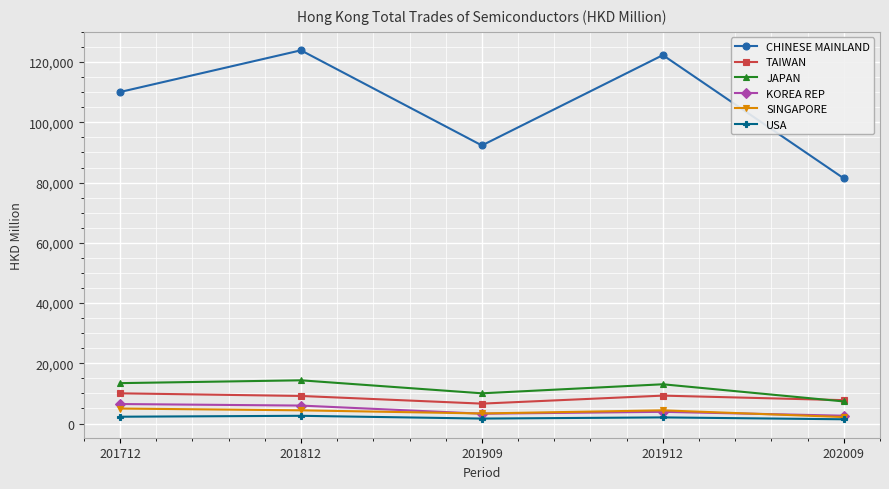

At how many categories does at least one series exceed 57996?

5